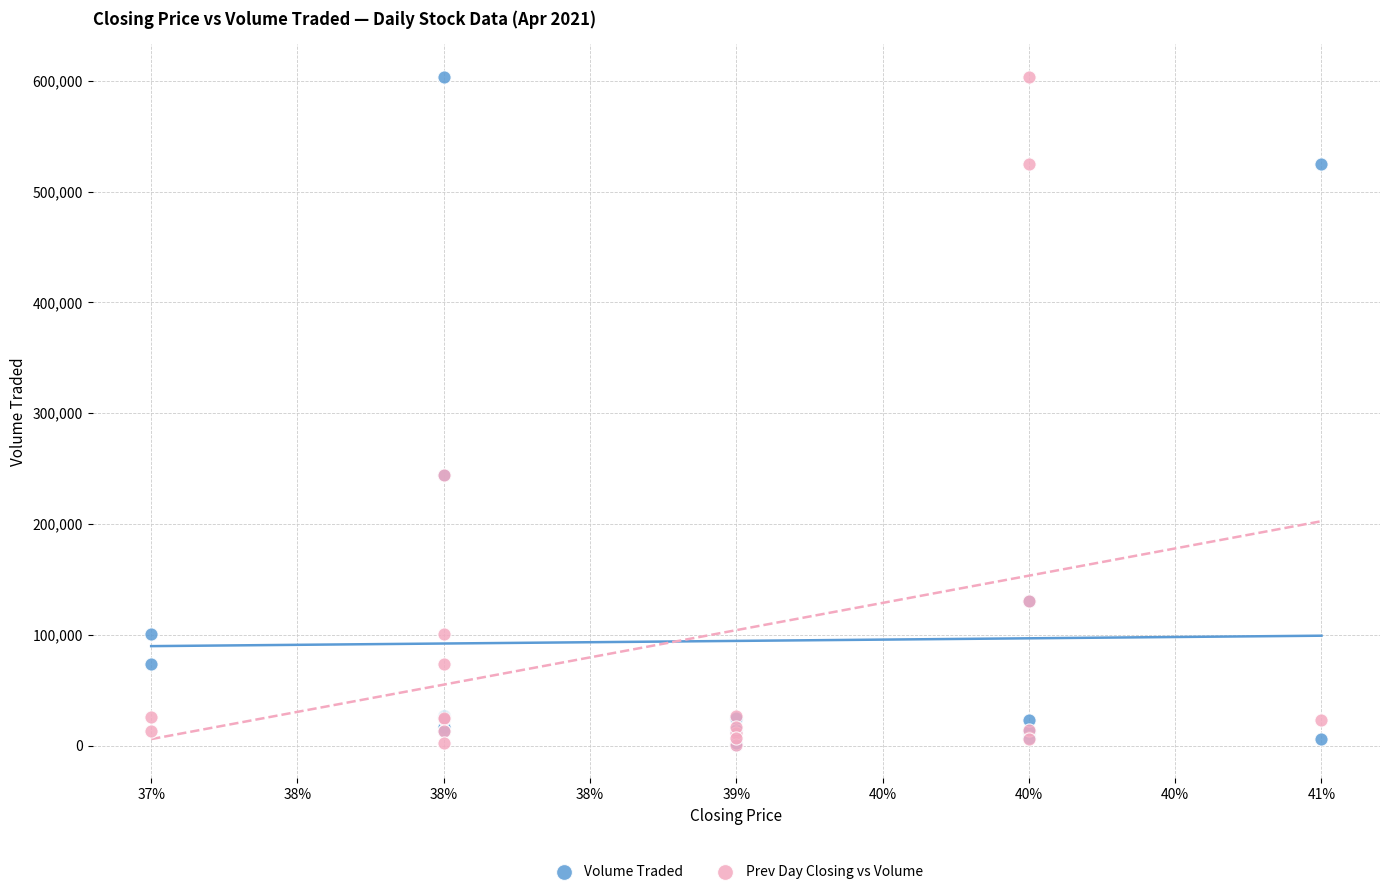

What are all the series names shown in the legend?

Volume Traded, Prev Day Closing vs Volume